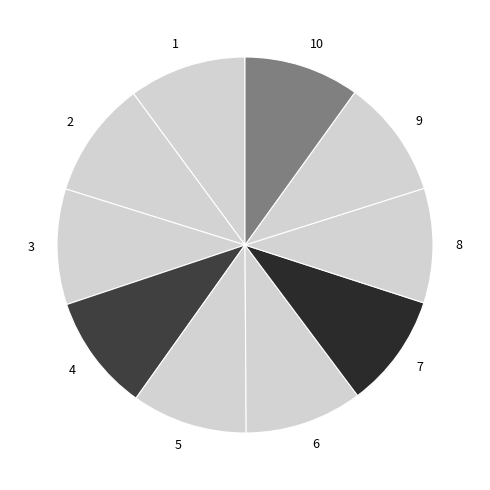

Combined, do 8 and 9 account for over 50%?

No